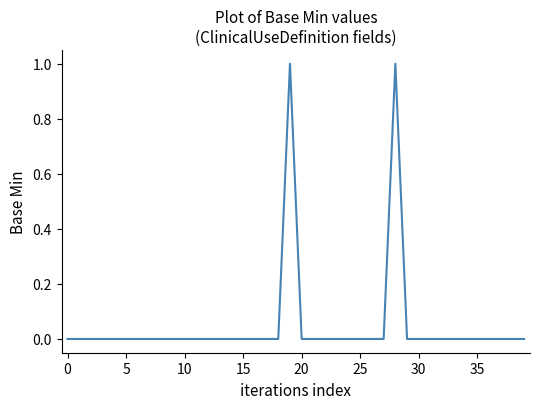

How many lines are shown in the chart?

1